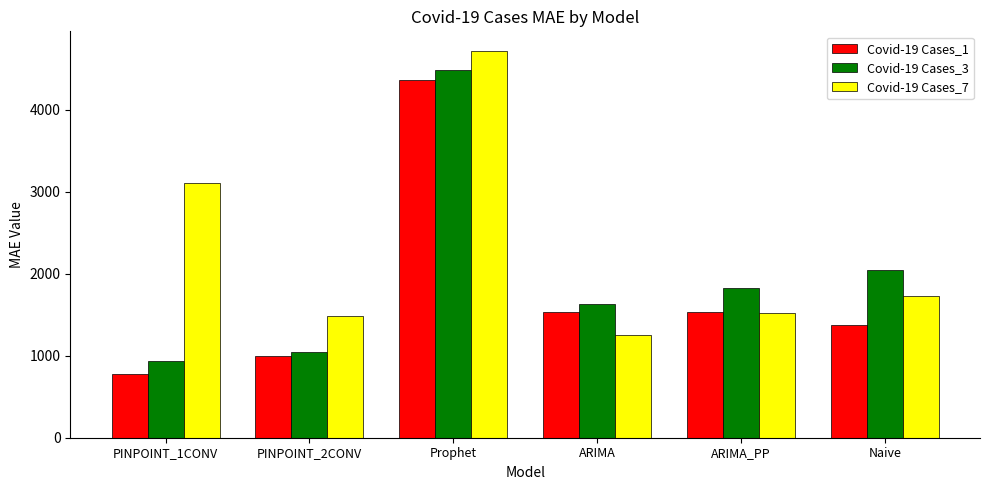

What position from the left is PINPOINT_1CONV?

1